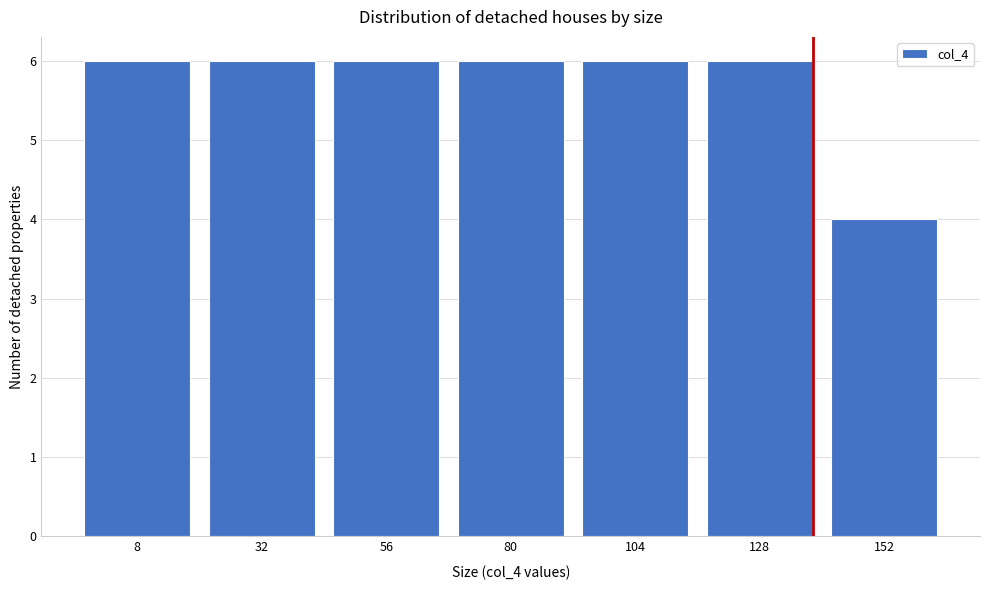

Reading right to left, extract all data points from this chart.

152=4	128=6	104=6	80=6	56=6	32=6	8=6